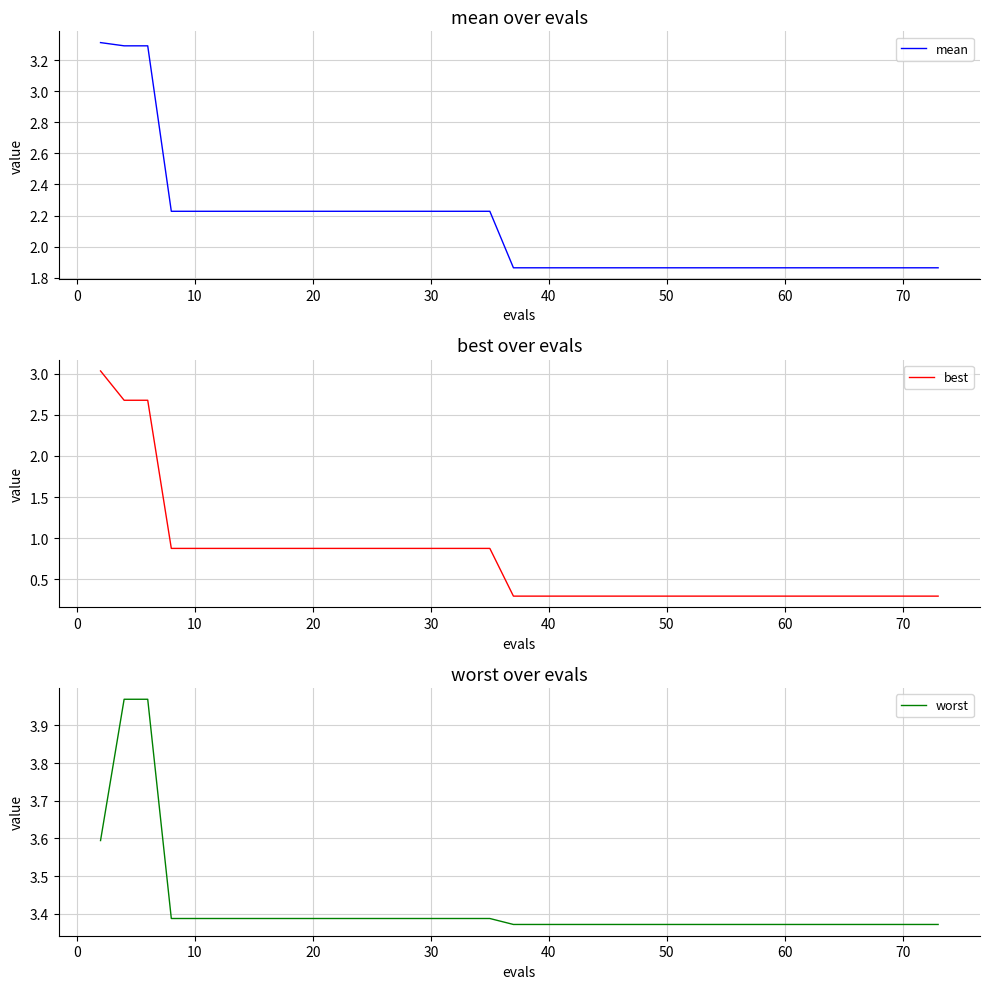

What is the minimum value for best?

0.3